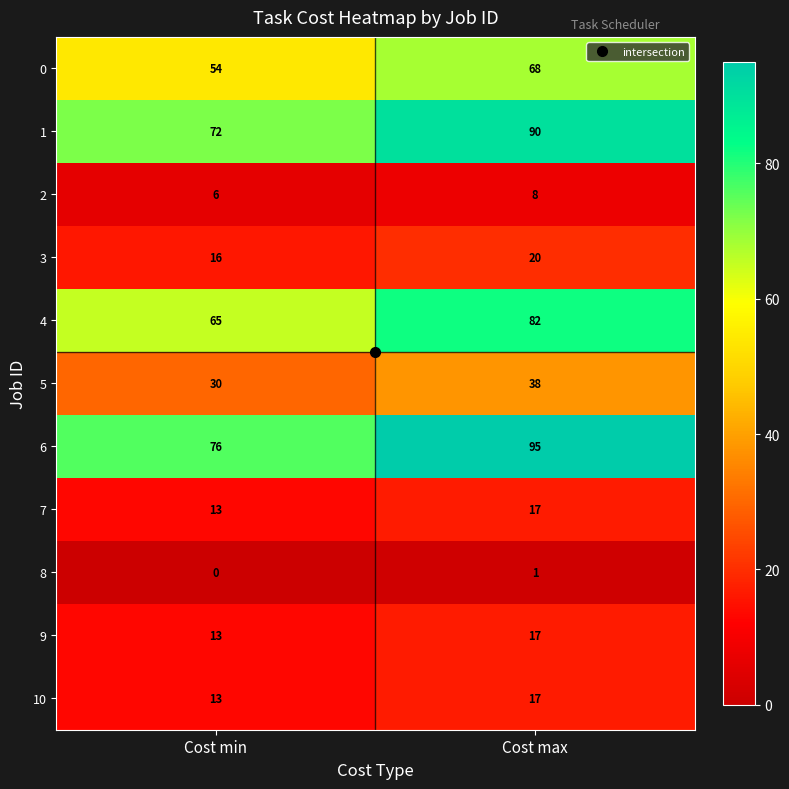

At which category is the sum across all series the highest?

Cost max